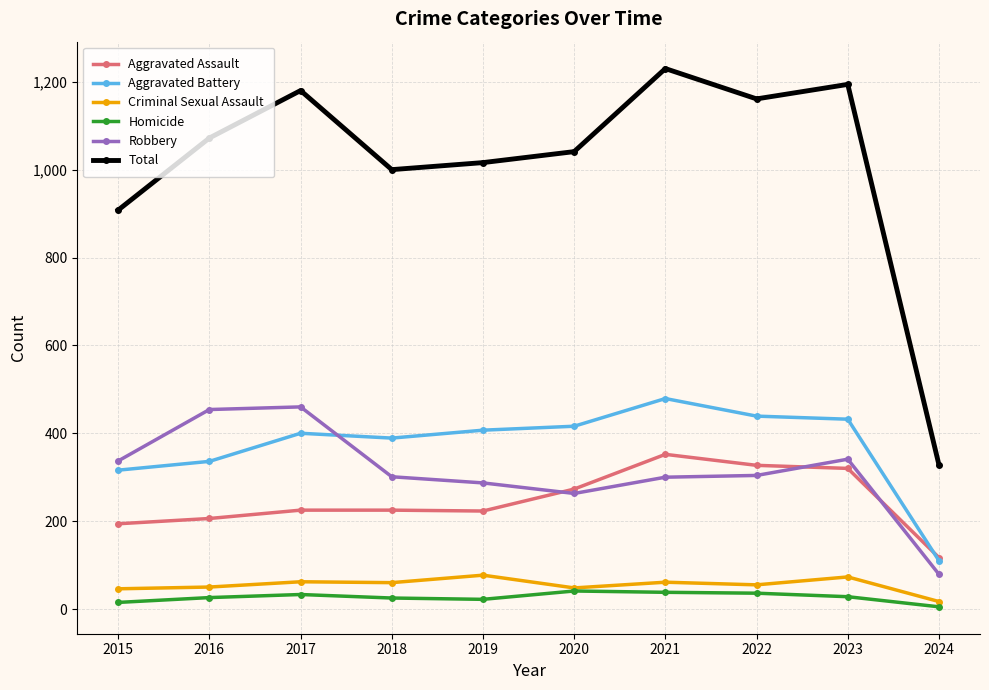

What is the difference between the second highest and minimum values in the Criminal Sexual Assault series?

56